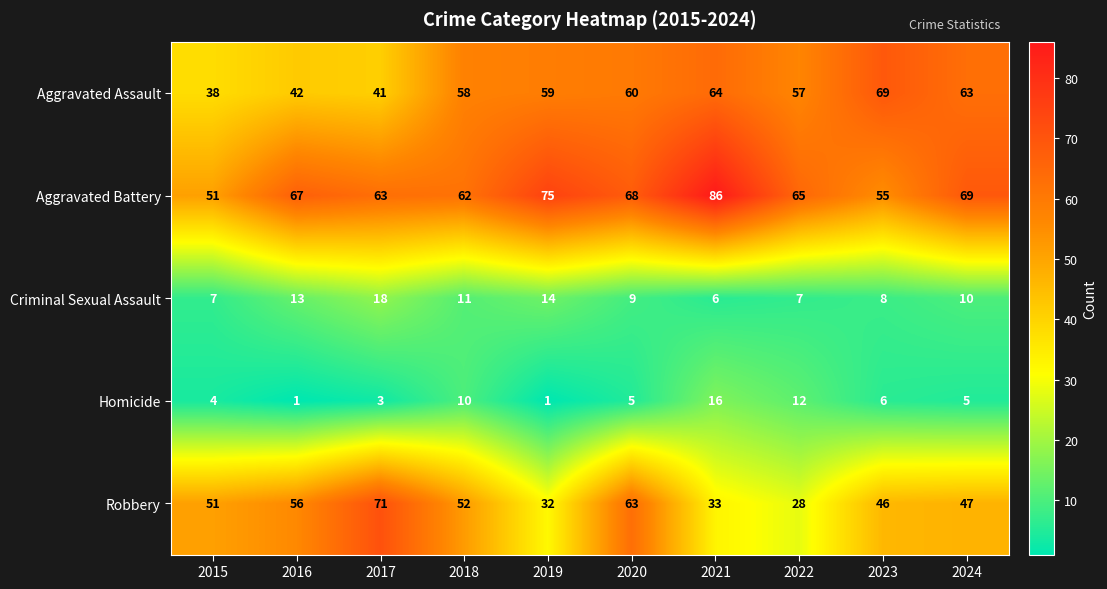

Is the value of Criminal Sexual Assault at 2016 greater than the value of Homicide at 2019?

Yes